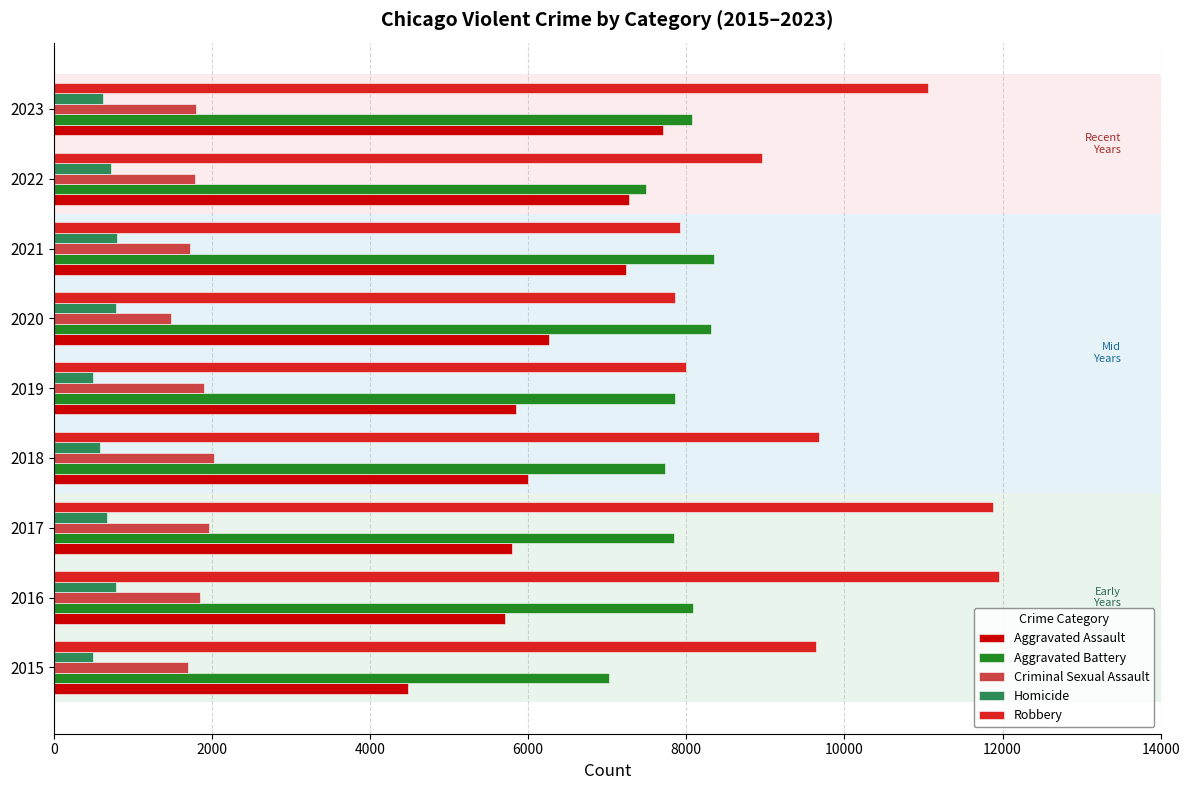

Is it true that Aggravated Assault equals 4480 at 2015?

True